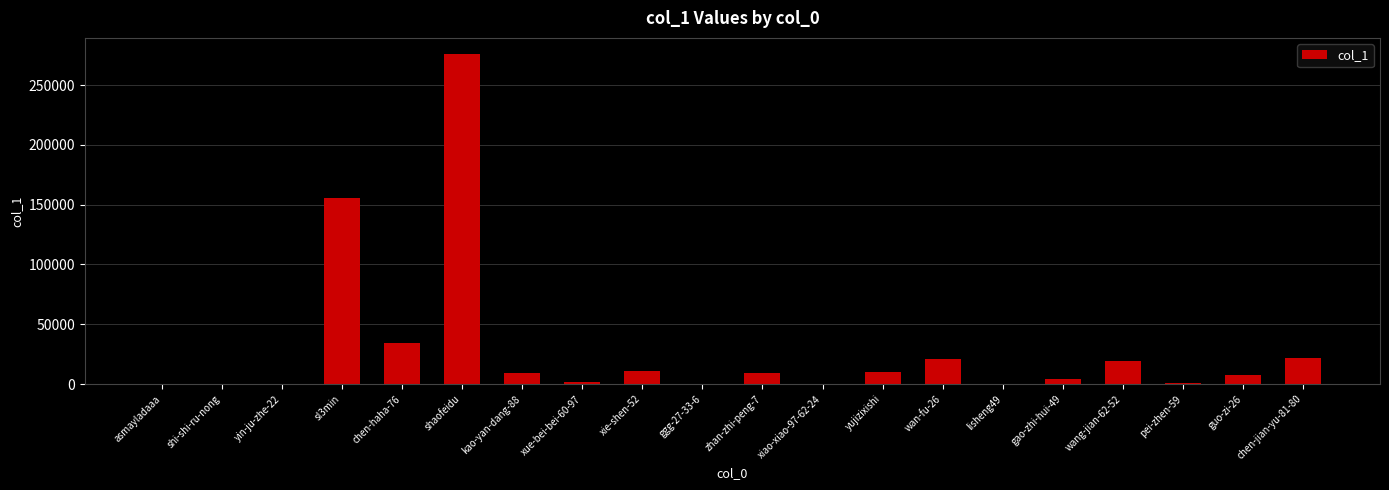

Which category has the highest value across all series?

shaofeidu